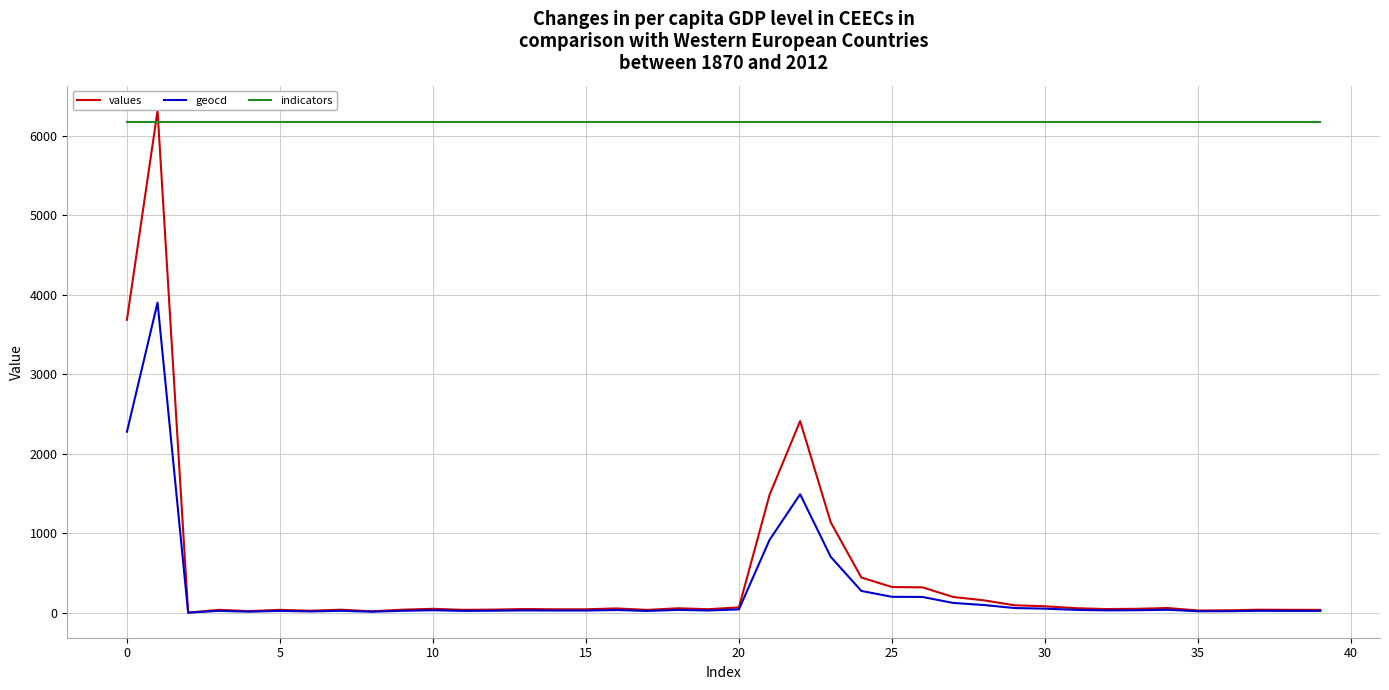

At how many categories does at least one series exceed 2593?

40